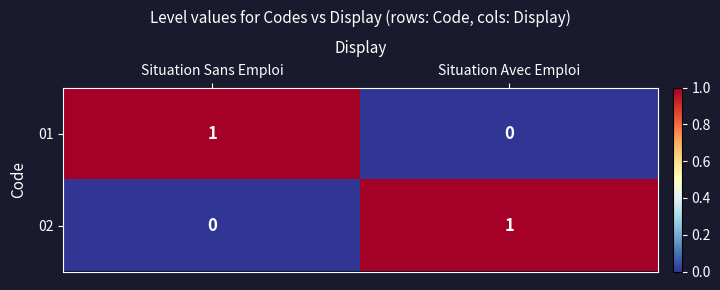

The value of 02 at Situation Sans Emploi is -1. True or false?

False